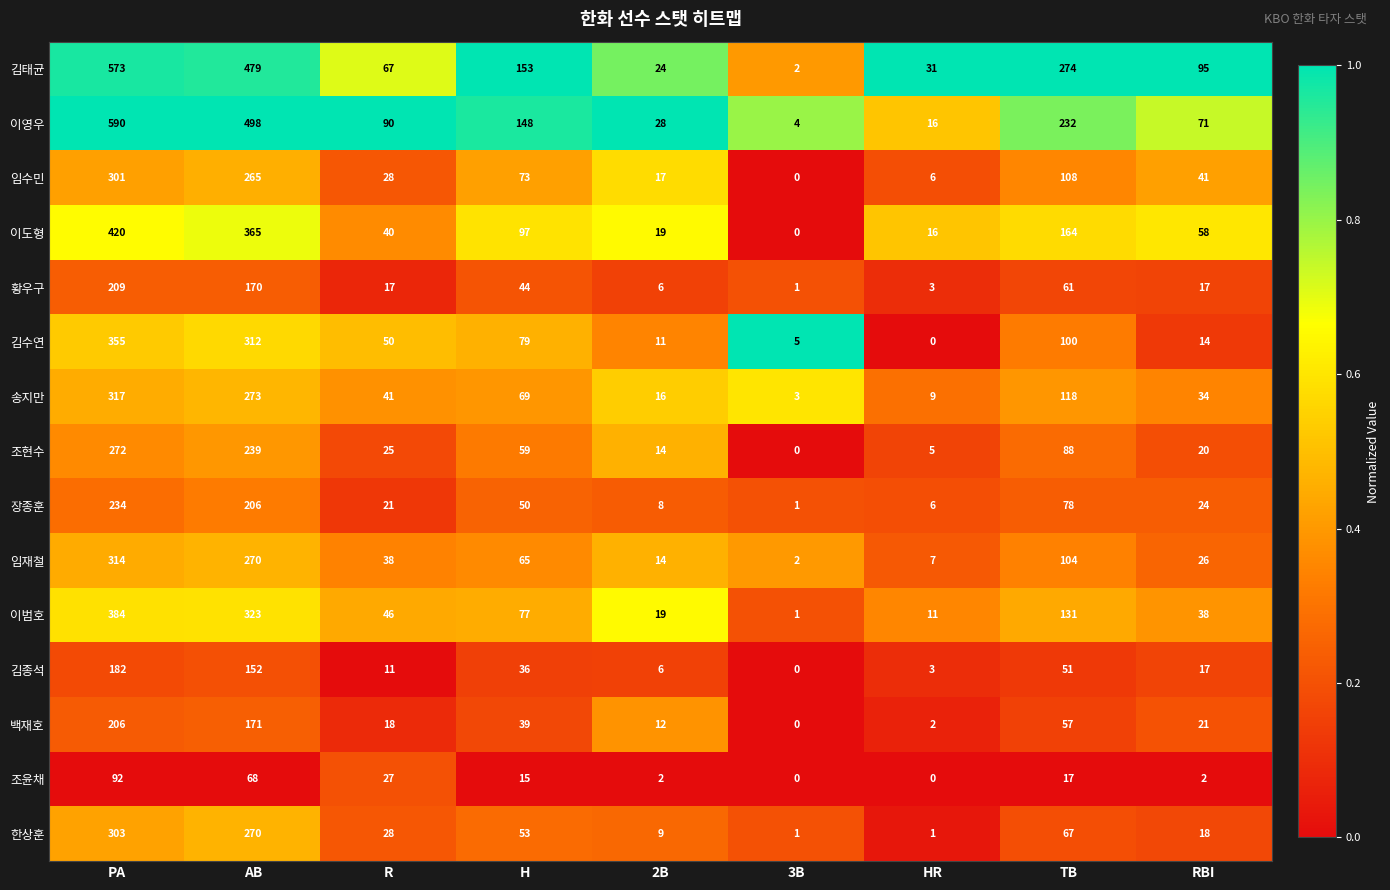

The 한상훈 series shows 303 at PA. True or false?

True